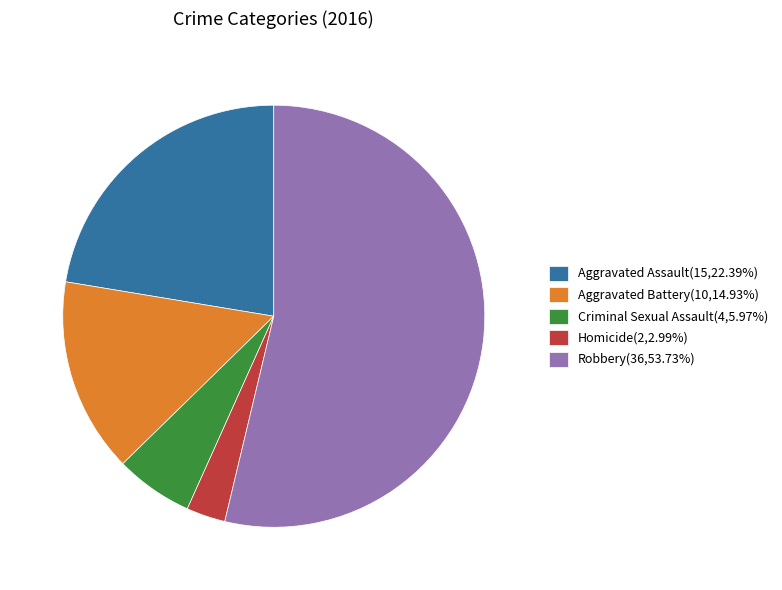

Rank the categories by value from highest to lowest.

Robbery, Aggravated Assault, Aggravated Battery, Criminal Sexual Assault, Homicide